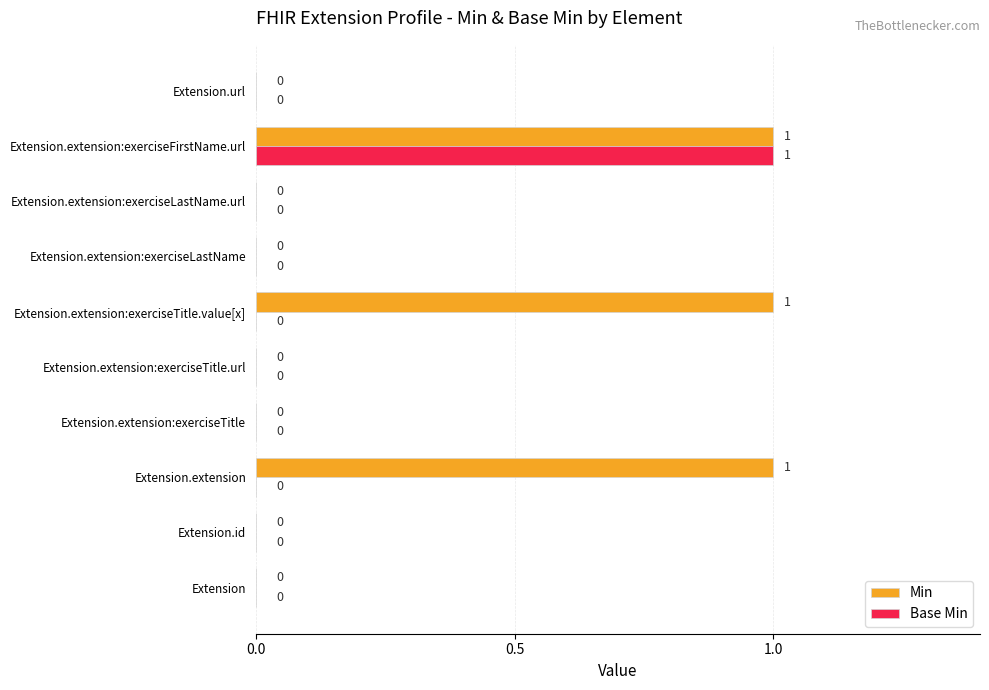

Which series has the largest total across all categories?

Min